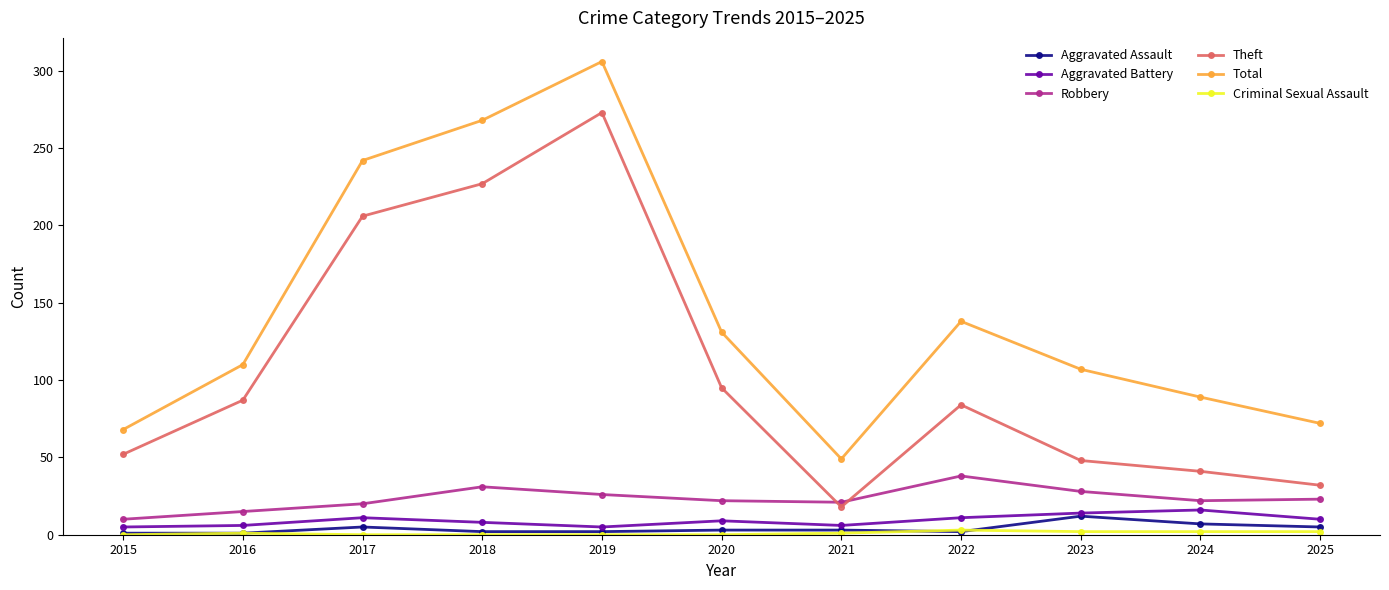

Which category has the highest value in the Aggravated Assault series?

2023